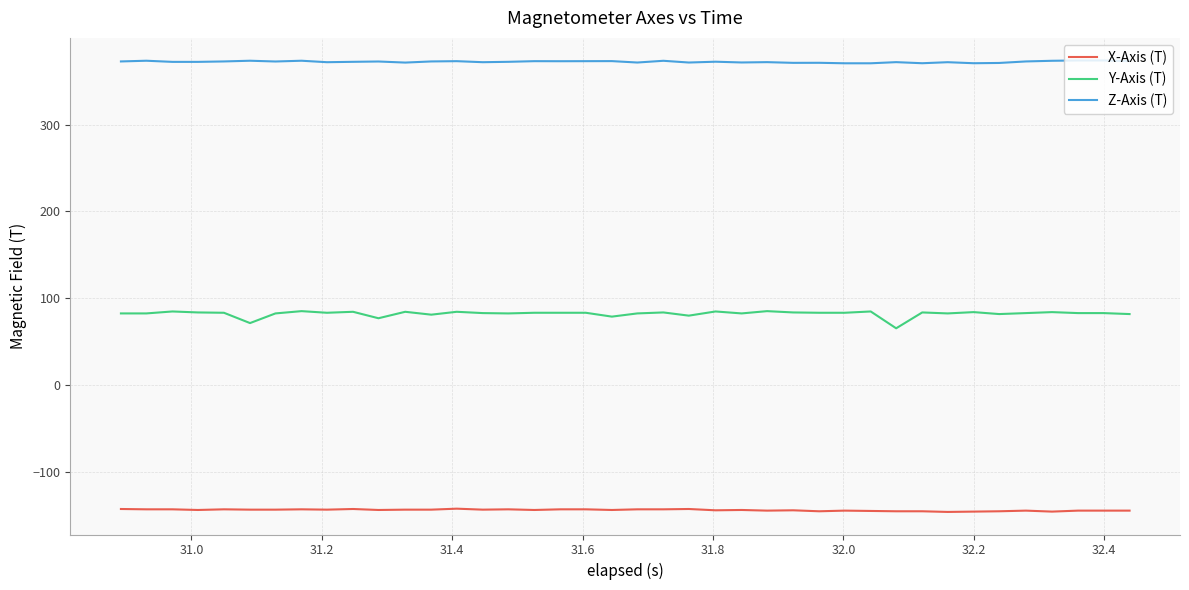

List the series in order of their overall mean, highest first.

Z-Axis (T), Y-Axis (T), X-Axis (T)